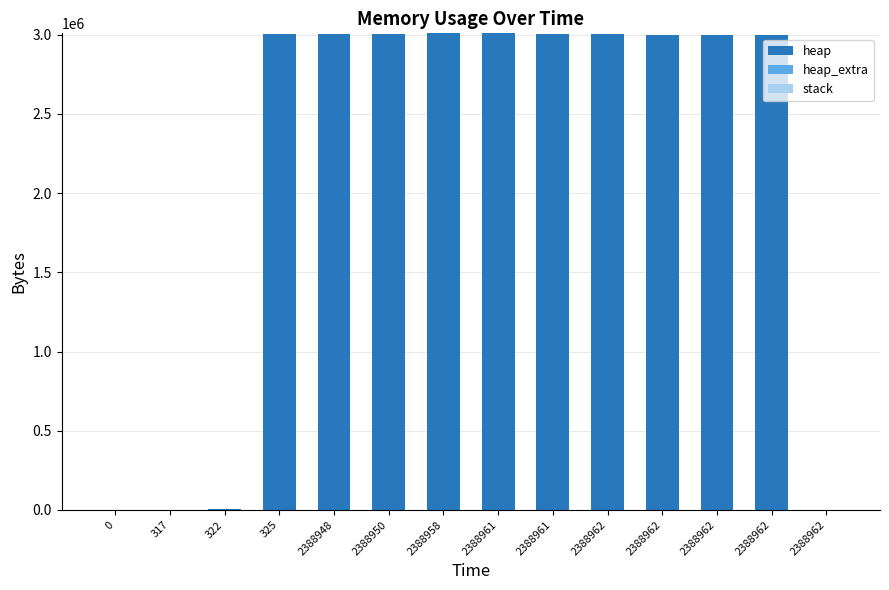

Which series has the largest total across all categories?

heap